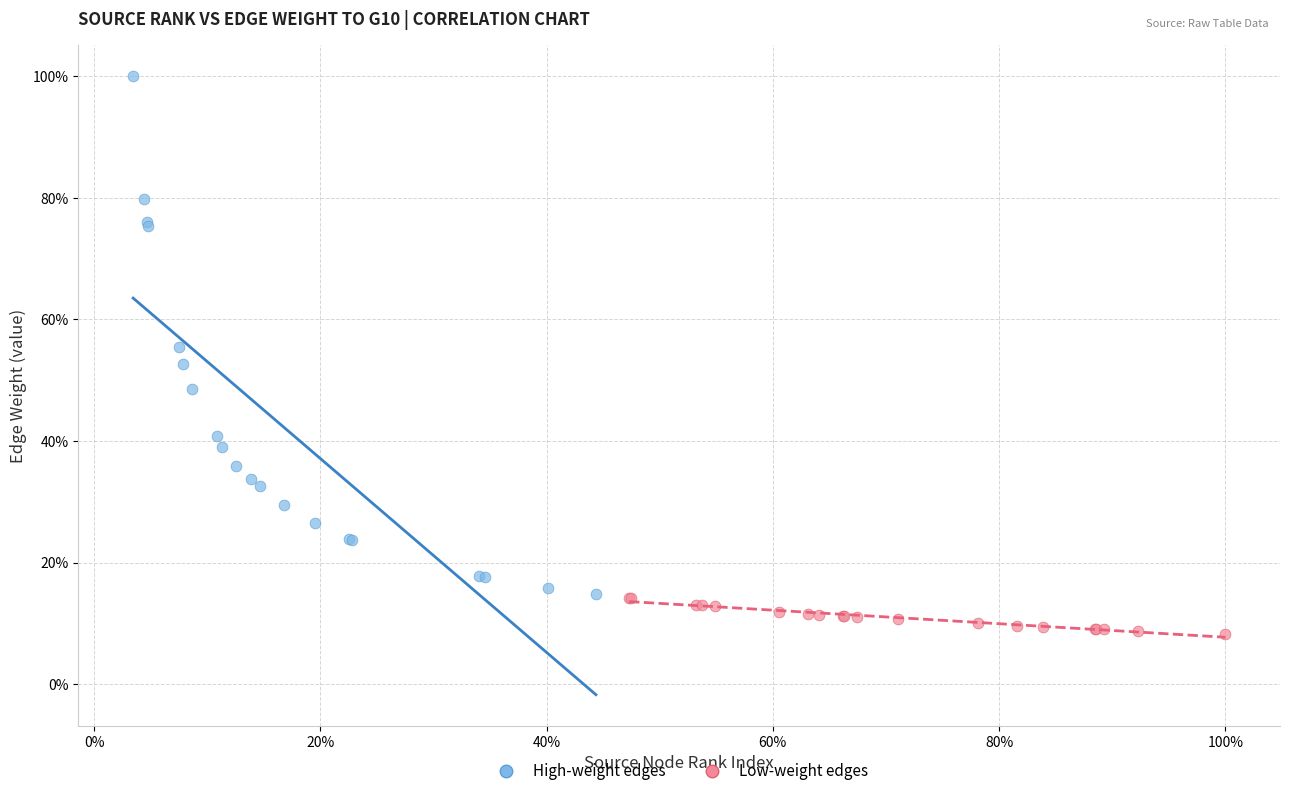

Which series reaches the minimum Y coordinate?

Low-weight edges